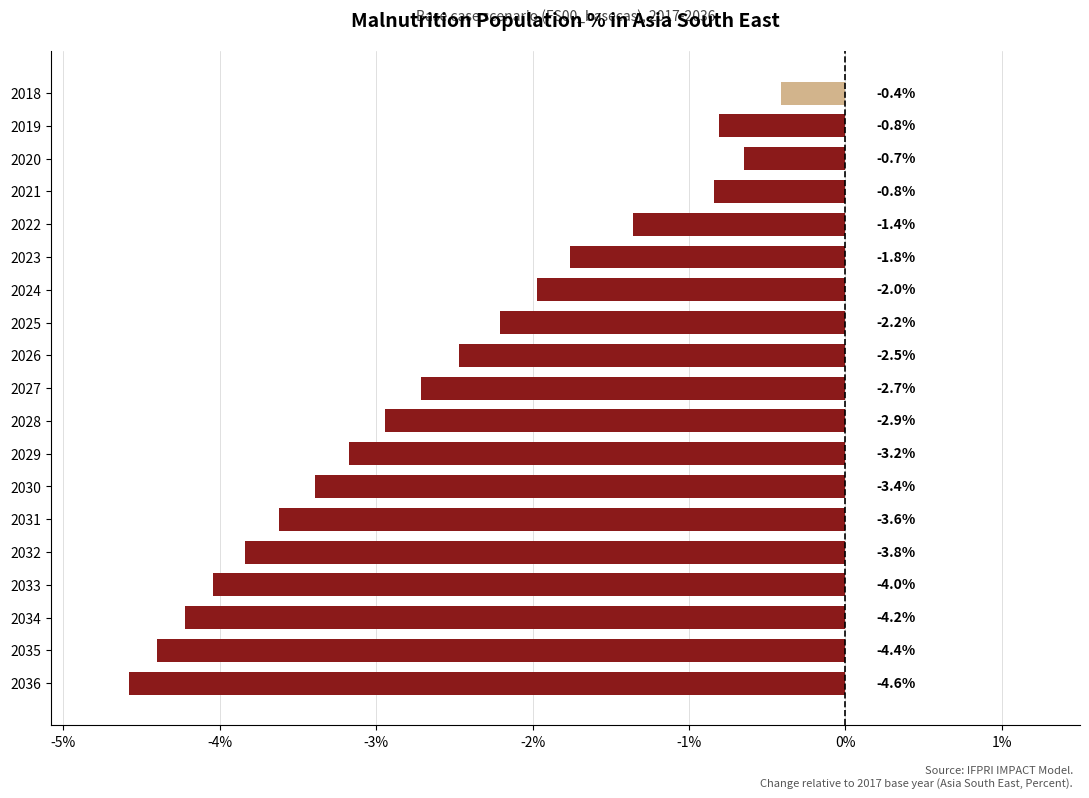

What is the change in value from 2023 to 2035?

-2.6